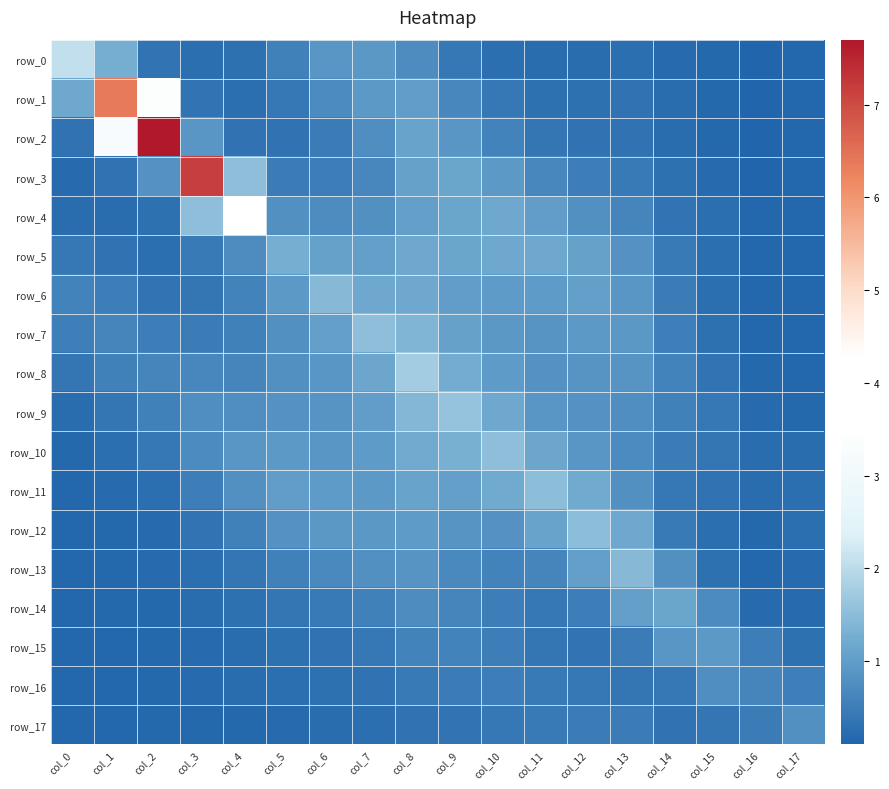

Rank the series by their maximum value, from lowest to highest.

row_16, row_17, row_15, row_14, row_5, row_13, row_6, row_12, row_11, row_10, row_7, row_9, row_8, row_0, row_4, row_1, row_3, row_2